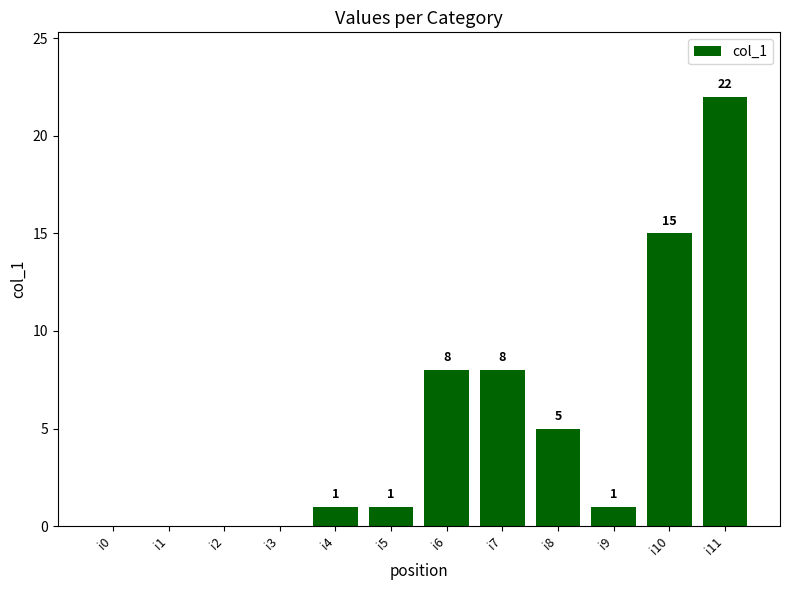

How many values are above zero?

8